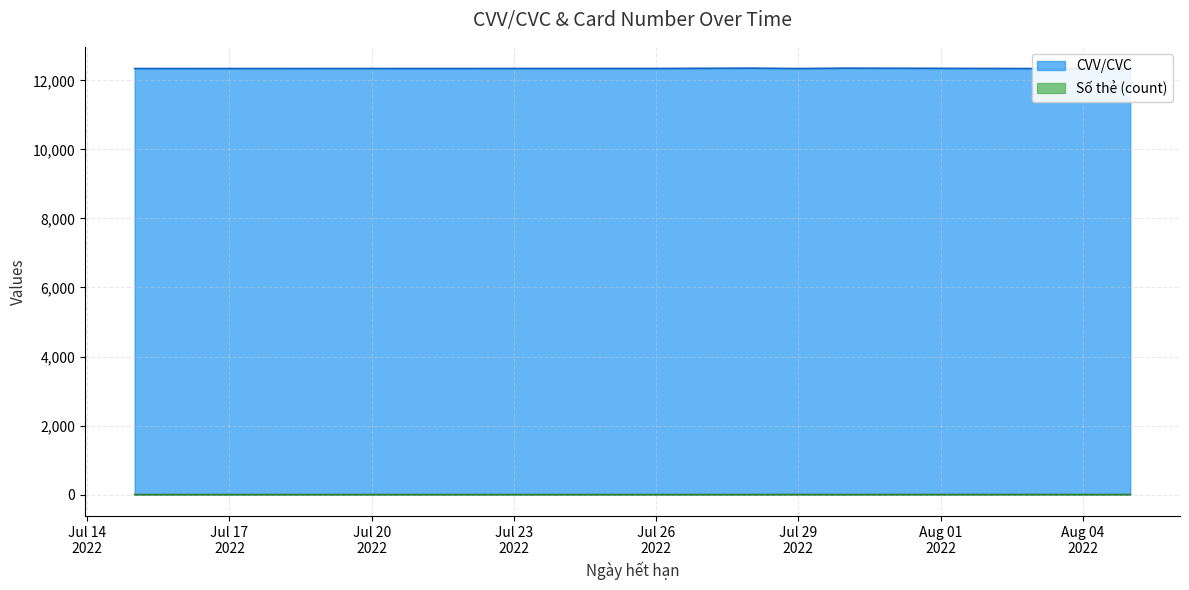

Read the value at 2022-07-15, to the nearest 10.

12340